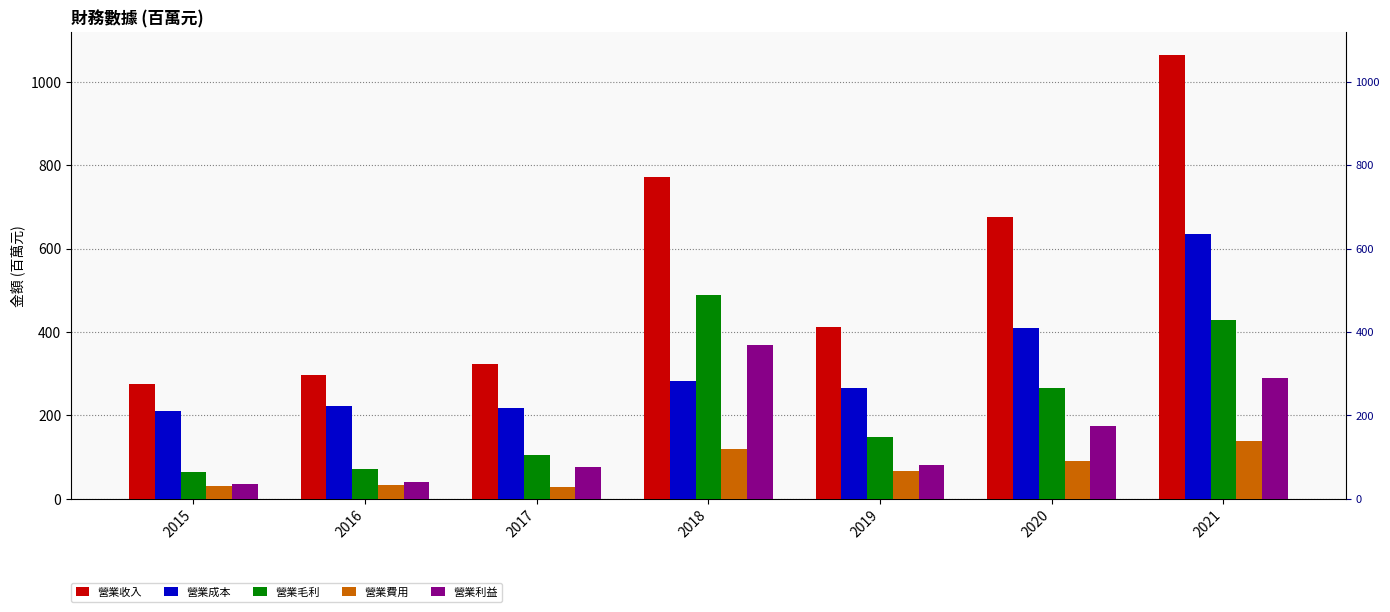

List the labels in order of 營業收入 value, largest first.

2021, 2018, 2020, 2019, 2017, 2016, 2015